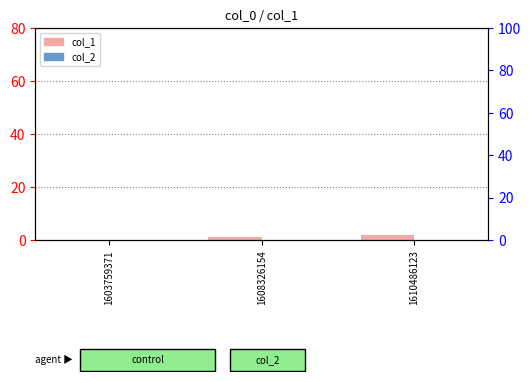

True or false: col_2 has a value of 0 at 1608326154.

True